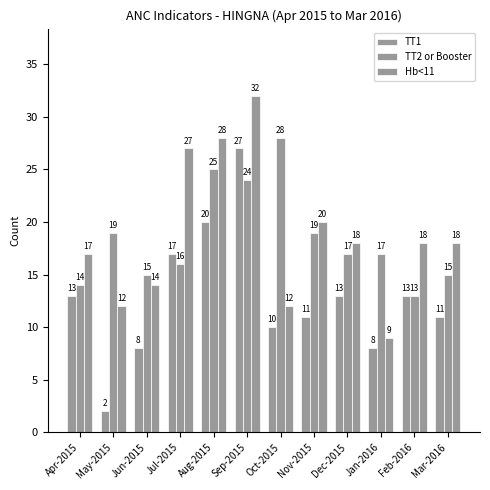

Are the bars horizontal?

No